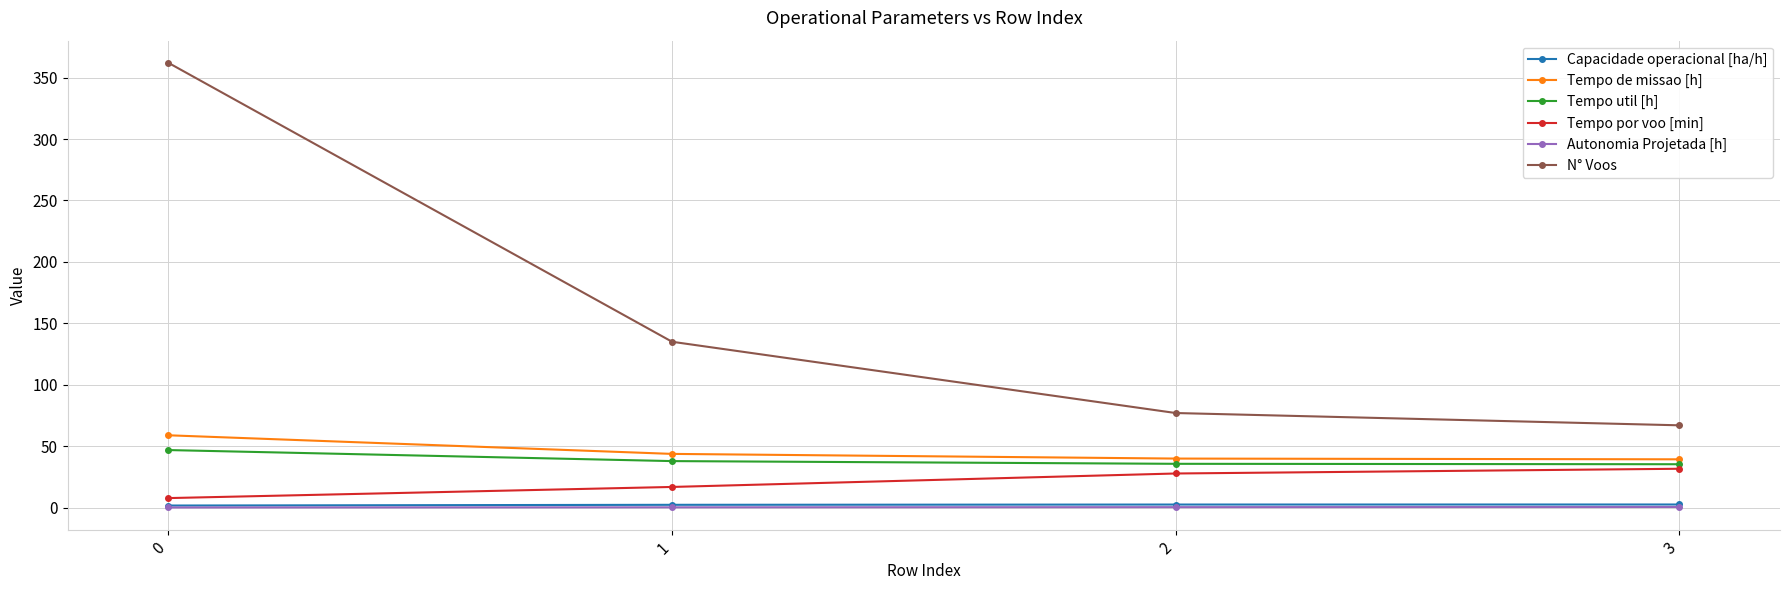

True or false: Autonomia Projetada [h] and N° Voos cross at least once.

False